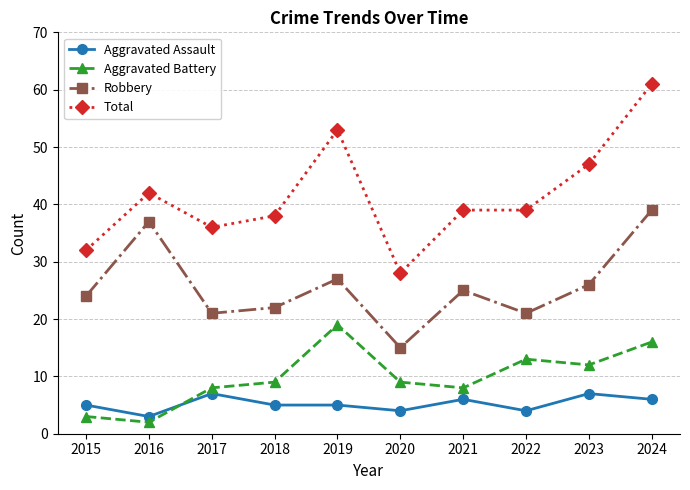

Is the value of Total at 2023 greater than the value of Aggravated Assault at 2020?

Yes